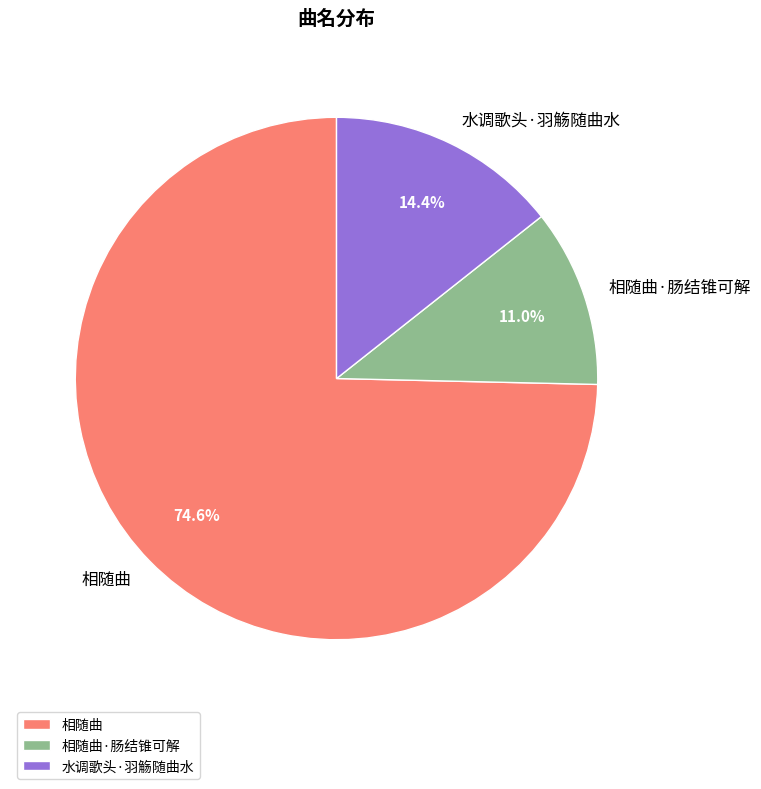

True or false: 水调歌头·羽觞随曲水 accounts for 14% of the total.

True